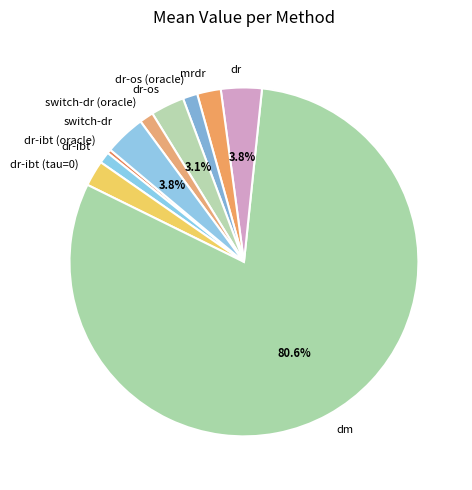

To the nearest percent, what is the average slice percentage?

10%